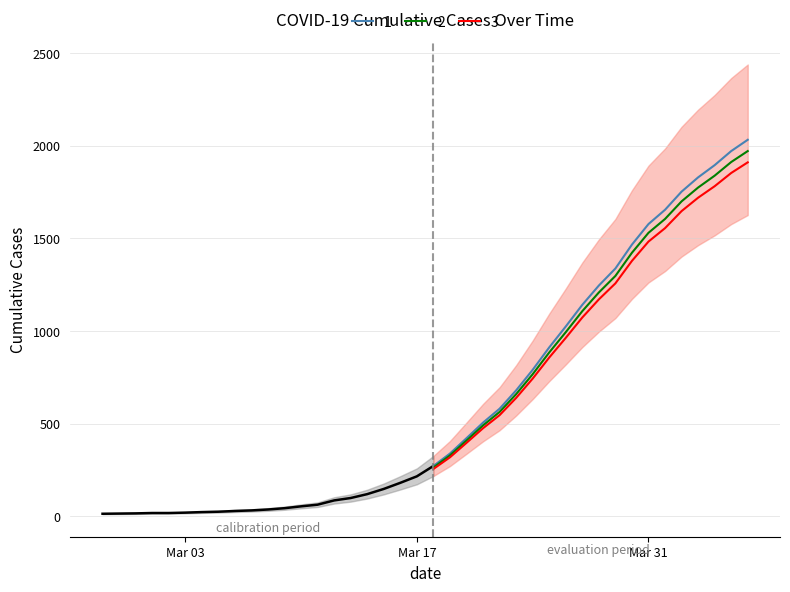

What is the maximum value shown in the chart?

2032